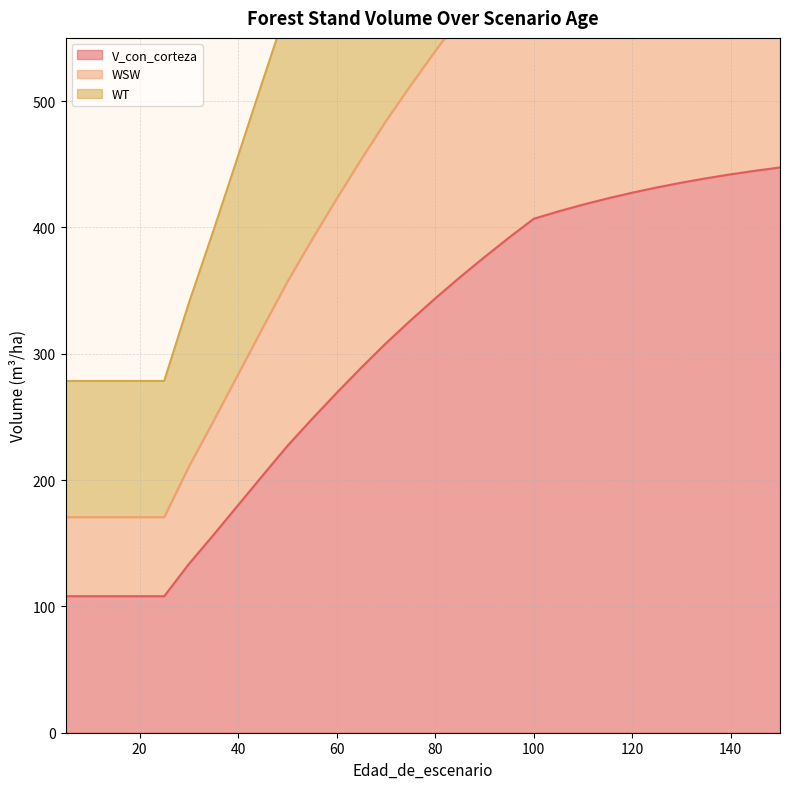

How many data points does each series have?

30